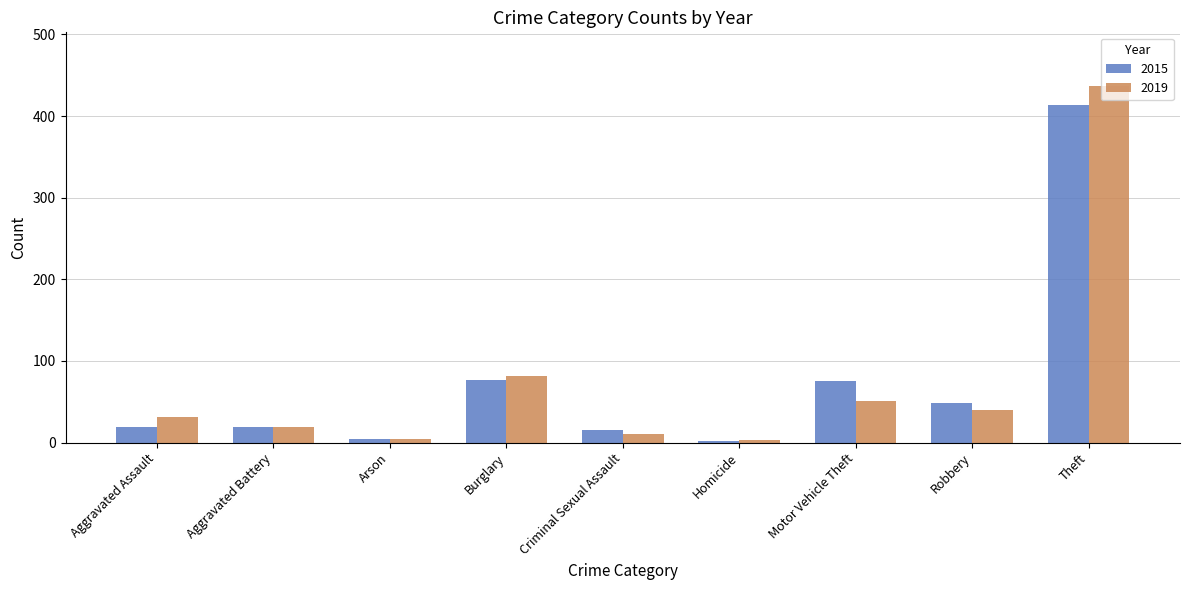

What is the difference between the 2019 values at Aggravated Battery and Robbery?

21